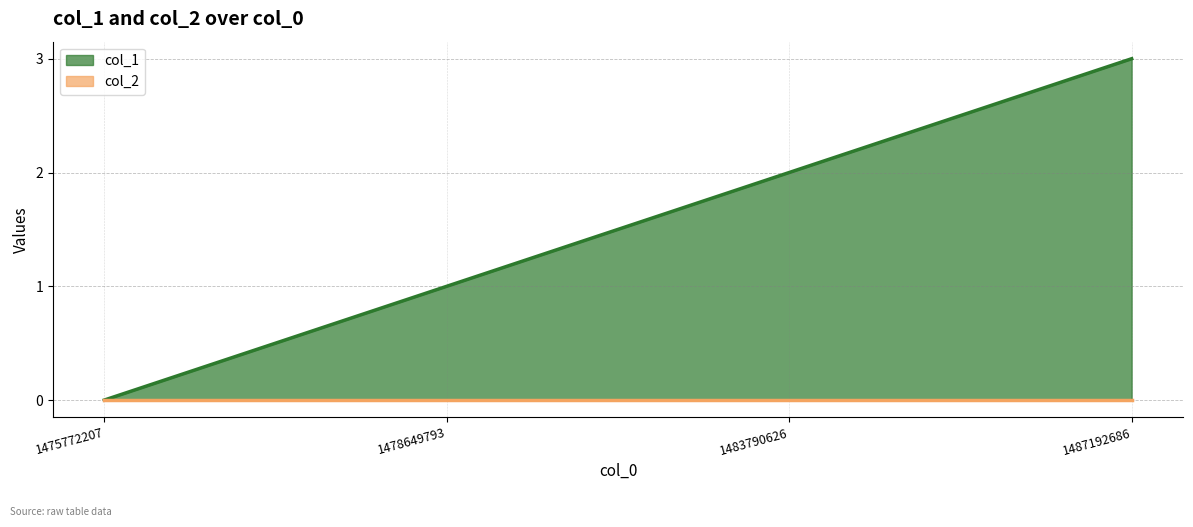

What value does the data have at 1483790626?

2